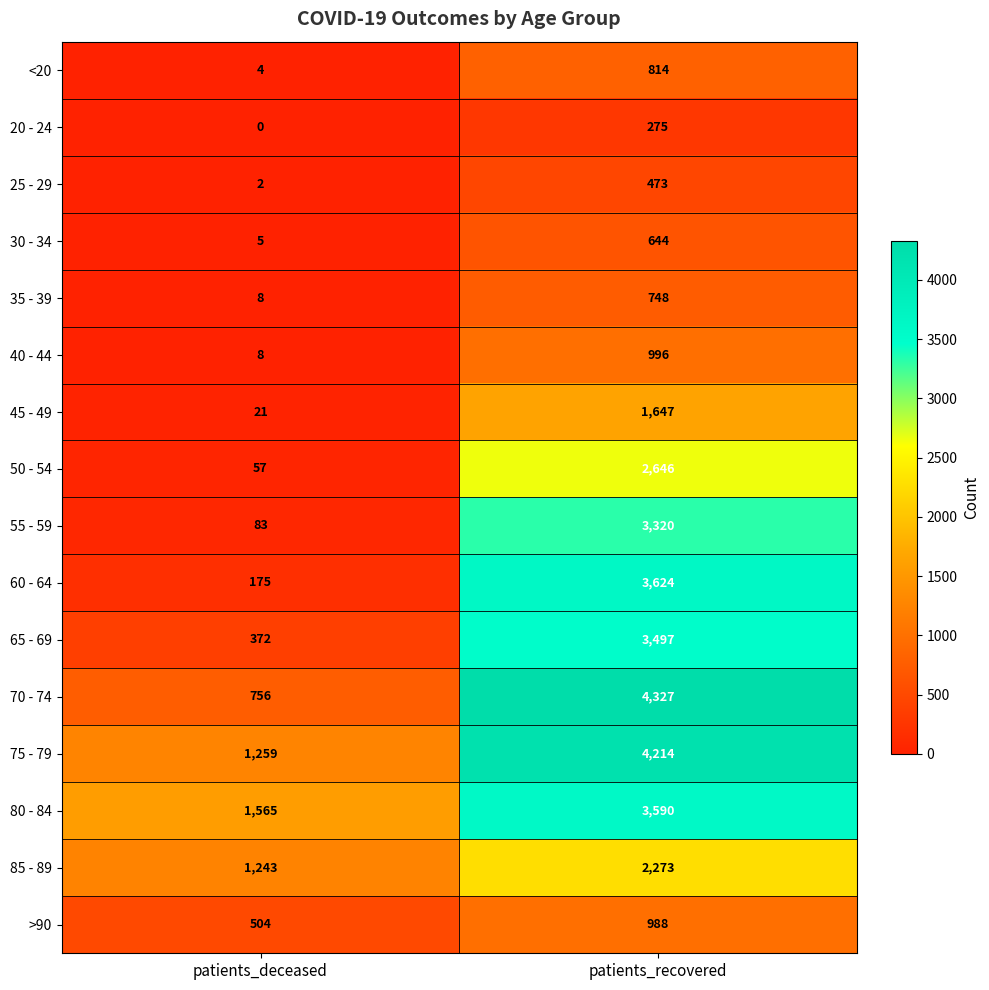

What is the greatest value displayed?

4327